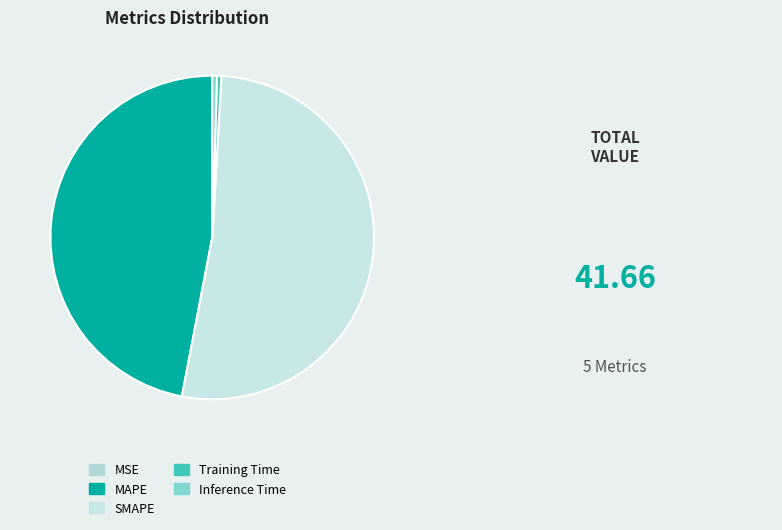

Combined, what portion of the pie is Inference Time and MSE?

0.5%